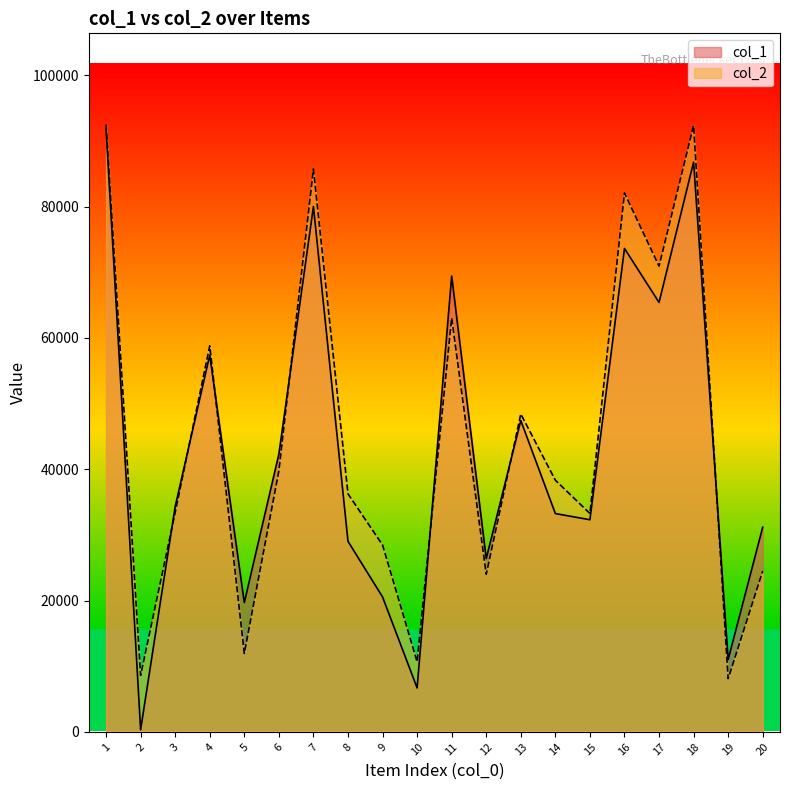

Which series ends up on top after the final intersection of col_2 and col_1?

col_1